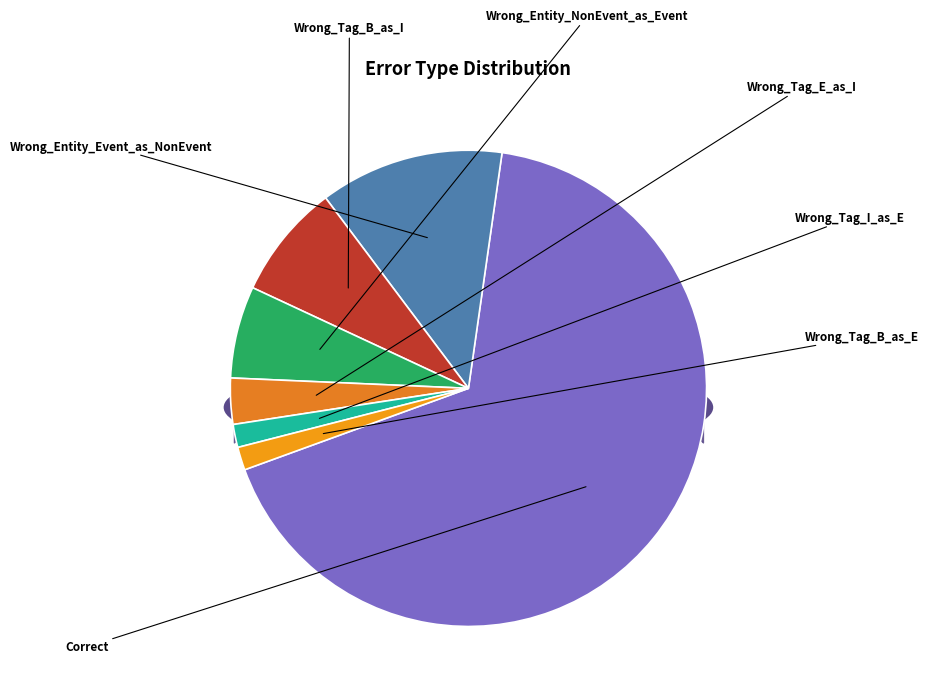

Which category has the biggest portion of the pie?

Correct